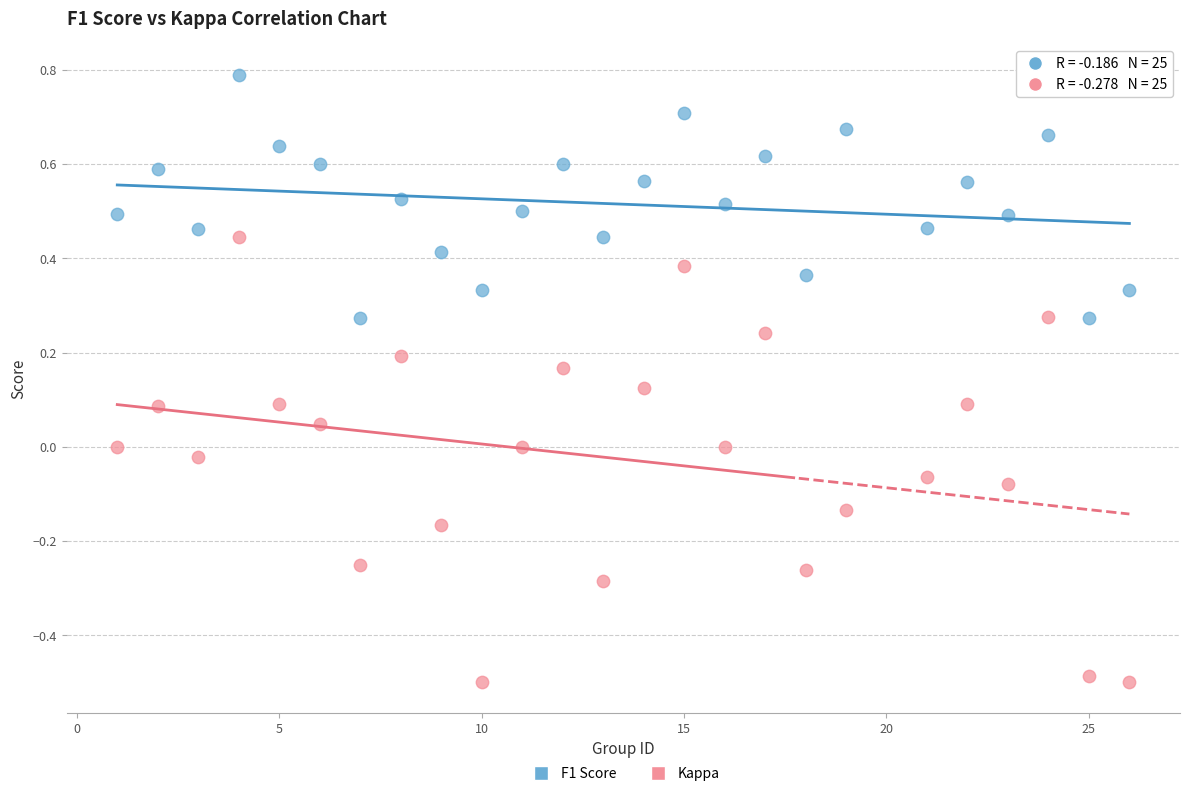

Which series has the largest Y range (max minus min)?

Kappa